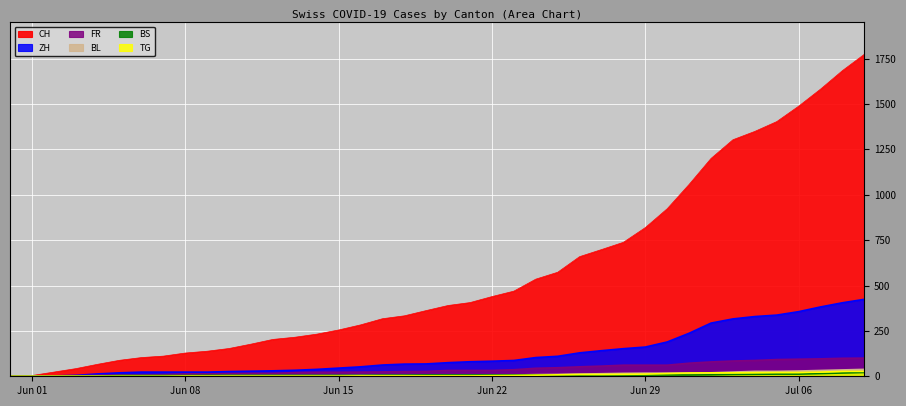

What is the difference between the maximum and minimum values in the BS series?

21